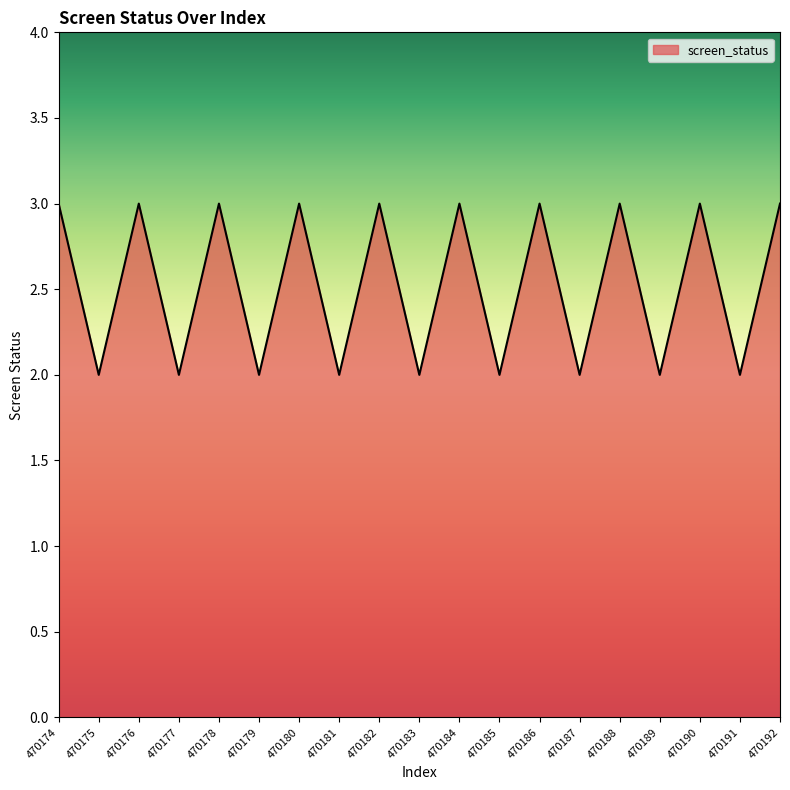

What is the maximum value shown in the chart?

3